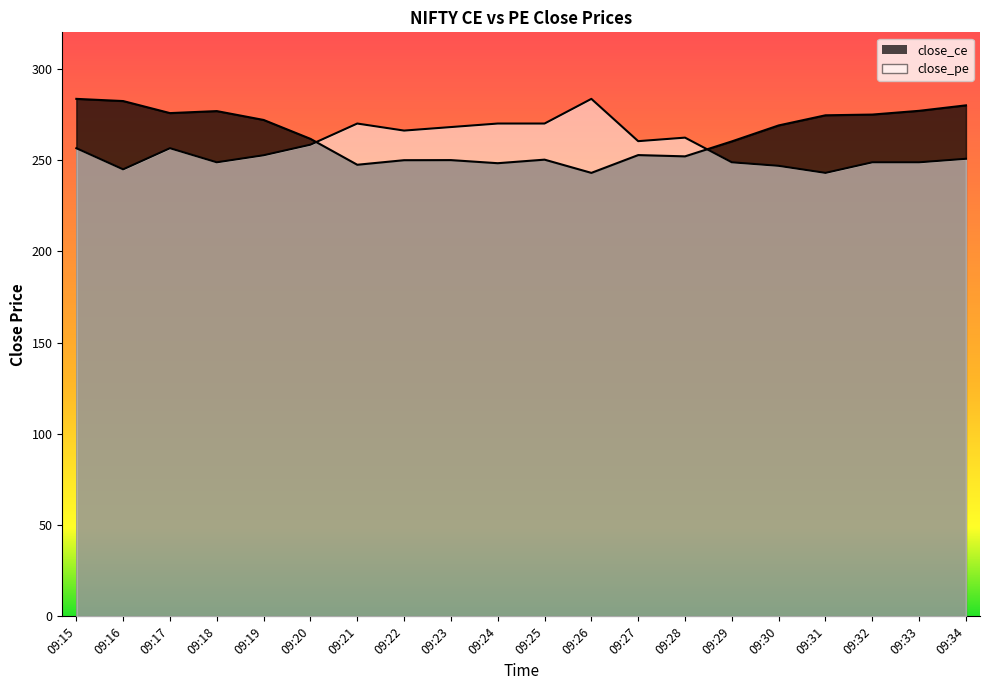

What is the difference between the maximum and minimum values in the close_ce series?

40.6